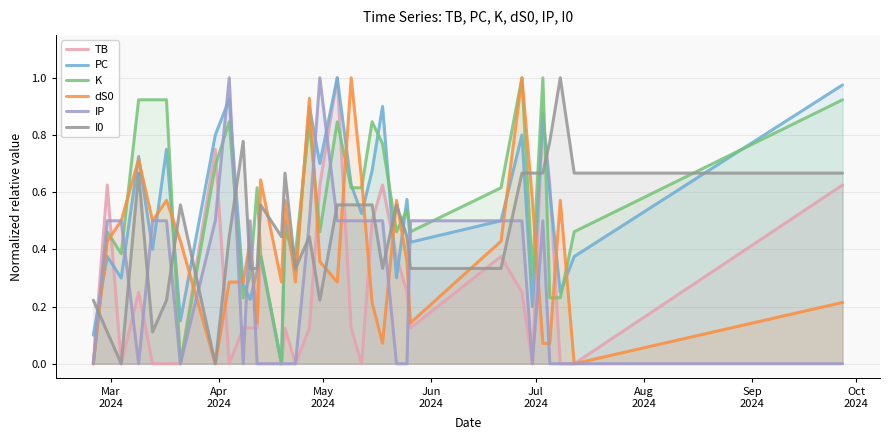

Reading left to right, list all the values displayed in this chart.

TB: 0.0	0.6	0.0	0.2	0.0	0.0	0.0	0.7	0.0	0.1	0.1	0.1	0.4	0.0	0.1	0.0	0.1	0.6	1.0	0.1	0.0	0.5	0.6	0.4	0.2	0.1	0.4	0.2	0.0	0.9	0.6	0.0	0.0	0.6
PC: 0.1	0.4	0.3	0.7	0.4	0.7	0.1	0.8	0.9	0.3	0.2	0.3	0.4	0.0	0.5	0.3	0.9	0.7	1.0	0.6	0.5	0.7	0.9	0.3	0.6	0.4	0.5	0.8	0.2	0.9	0.6	0.2	0.4	1.0
K: 0.0	0.5	0.4	0.9	0.9	0.9	0.0	0.7	0.8	0.2	0.3	0.6	0.4	0.0	0.5	0.4	0.8	0.5	0.8	0.6	0.6	0.8	0.8	0.5	0.5	0.5	0.6	1.0	0.3	1.0	0.2	0.2	0.5	0.9
dS0: 0.0	0.4	0.5	0.7	0.5	0.6	0.4	0.0	0.3	0.3	0.4	0.1	0.6	0.3	0.6	0.3	0.9	0.4	0.3	1.0	0.6	0.2	0.1	0.6	0.4	0.1	0.4	1.0	0.6	0.1	0.1	0.6	0.0	0.2
IP: 0.0	0.5	0.5	0.0	0.5	0.5	0.0	0.5	1.0	0.0	0.5	0.0	0.0	0.0	0.0	0.0	0.5	1.0	0.5	0.5	0.5	0.5	0.5	0.0	0.0	0.5	0.5	0.5	0.0	0.5	0.0	0.0	0.0	0.0
I0: 0.2	0.1	0.0	0.7	0.1	0.2	0.6	0.0	0.4	0.8	0.3	0.3	0.6	0.4	0.7	0.3	0.4	0.2	0.6	0.6	0.6	0.6	0.3	0.6	0.4	0.3	0.3	0.7	0.7	0.7	0.8	1.0	0.7	0.7